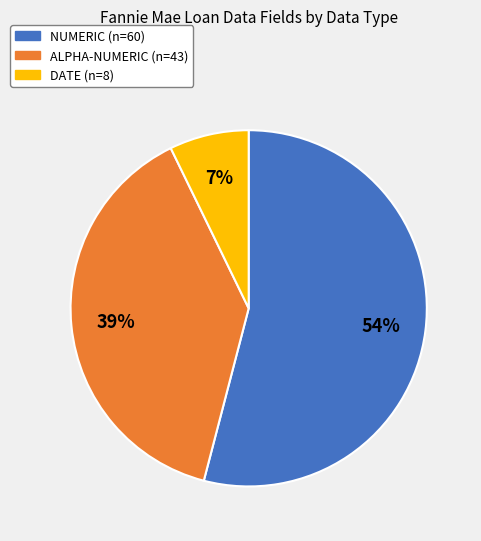

To the nearest percent, what portion does ALPHA-NUMERIC represent?

39%